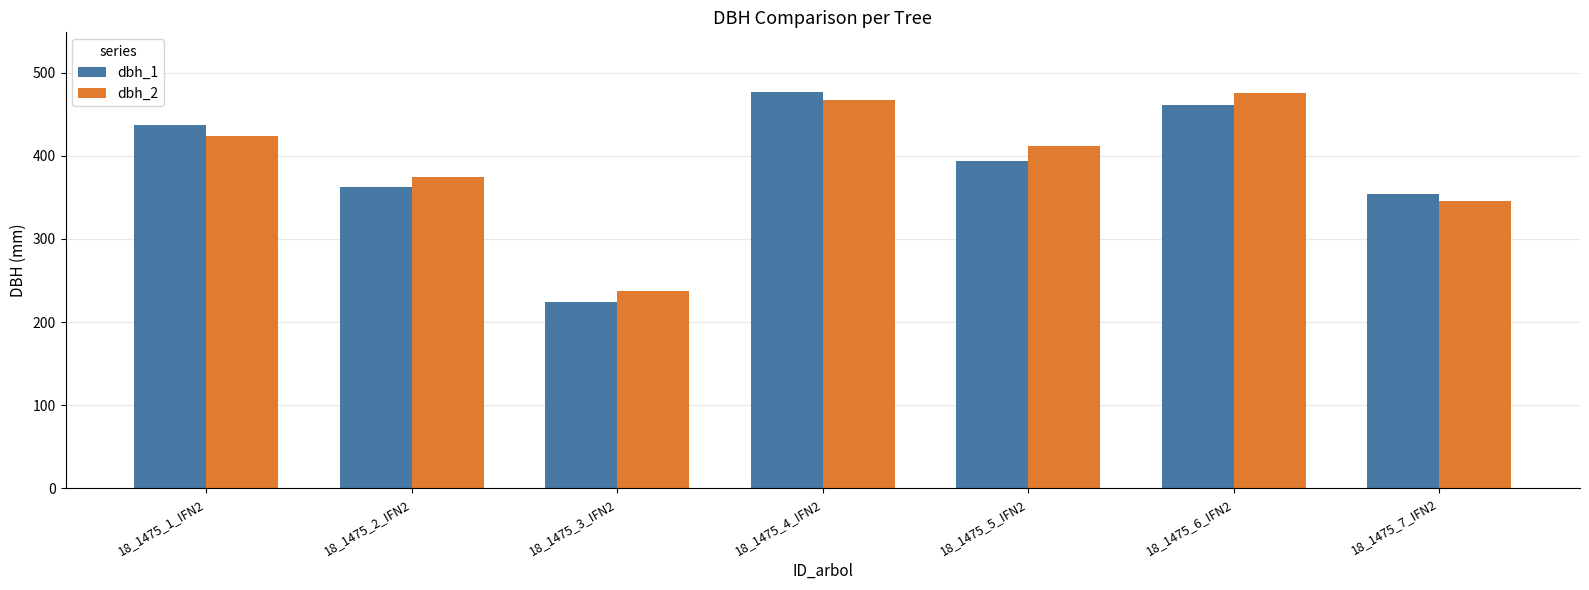

How many data points in dbh_1 are less than 394?

3